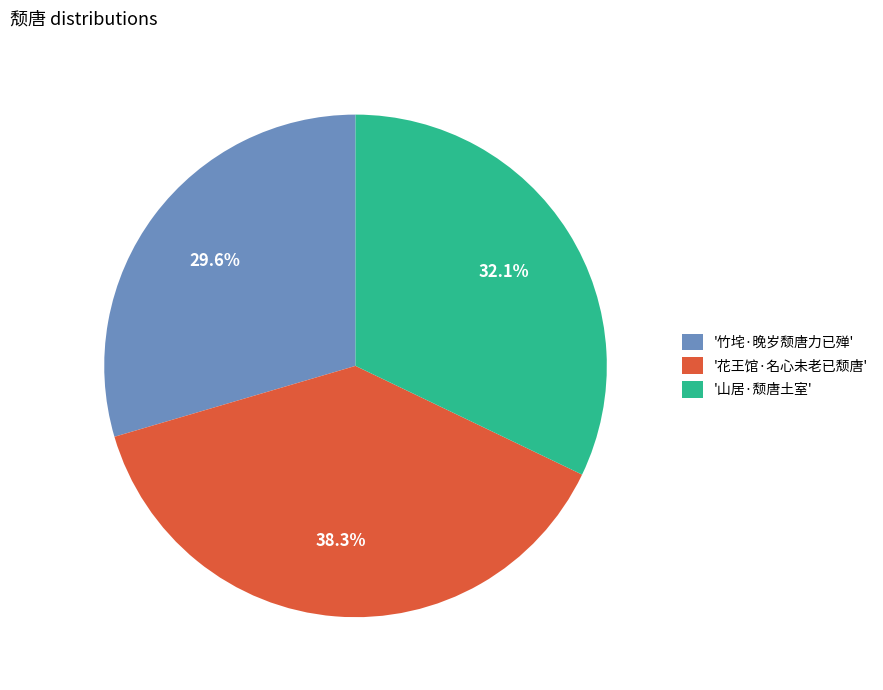

Do '山居·颓唐土室' and '竹垞·晚岁颓唐力已殚' together represent more than half of the pie?

Yes